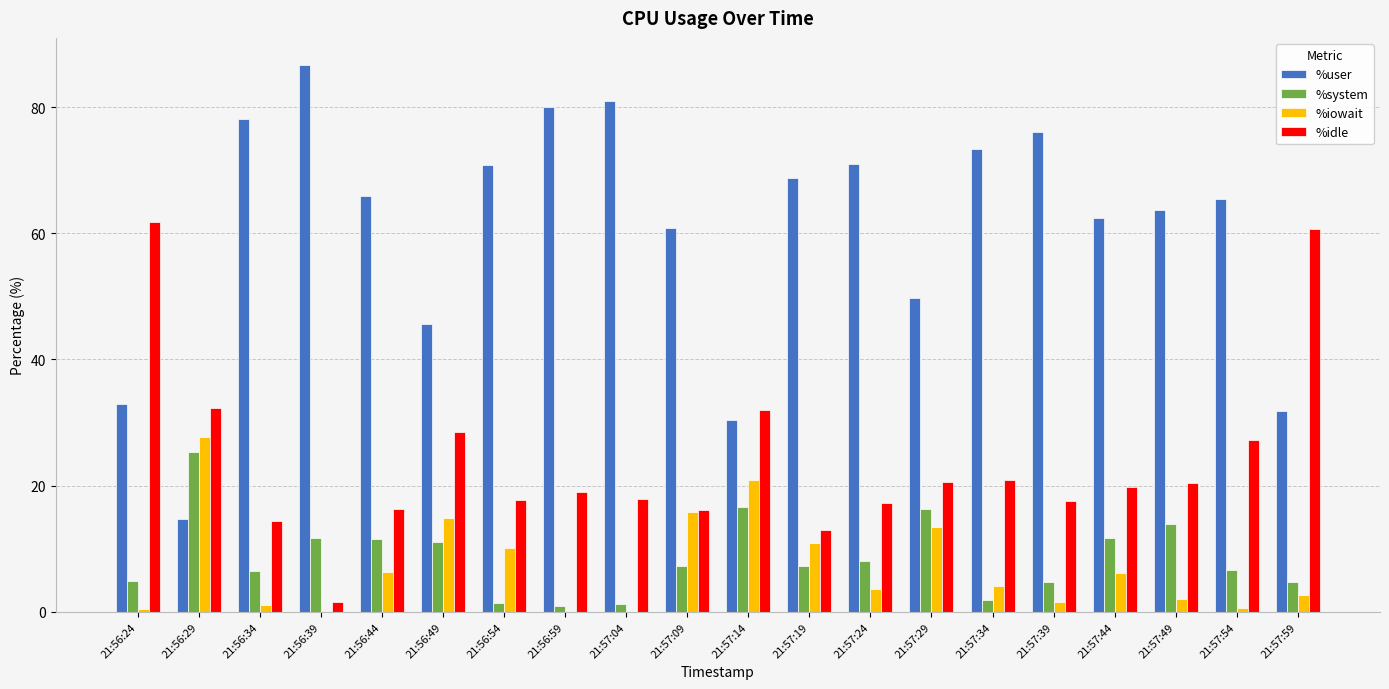

The %idle series shows 94.0 at 21:56:24. True or false?

False